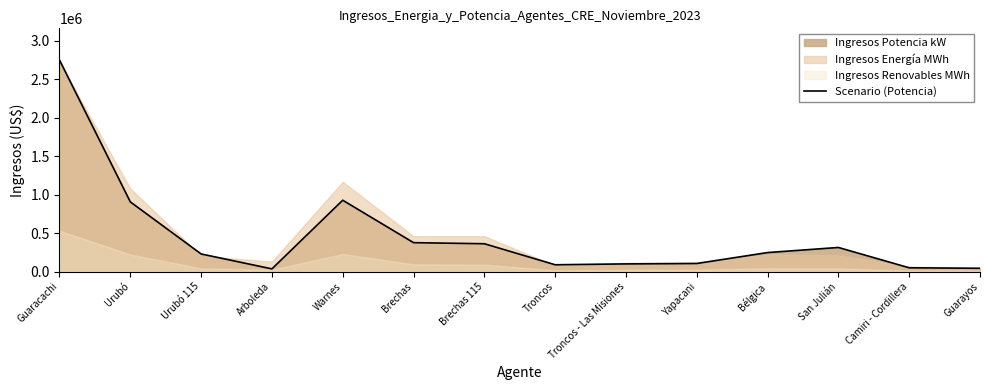

Count the number of categories in the chart.

14